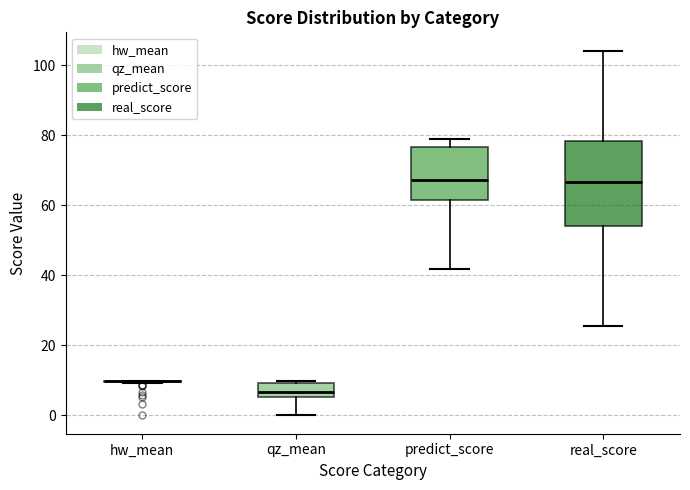

Comparing the boxes themselves (not the whiskers), which one is the tallest?

real_score